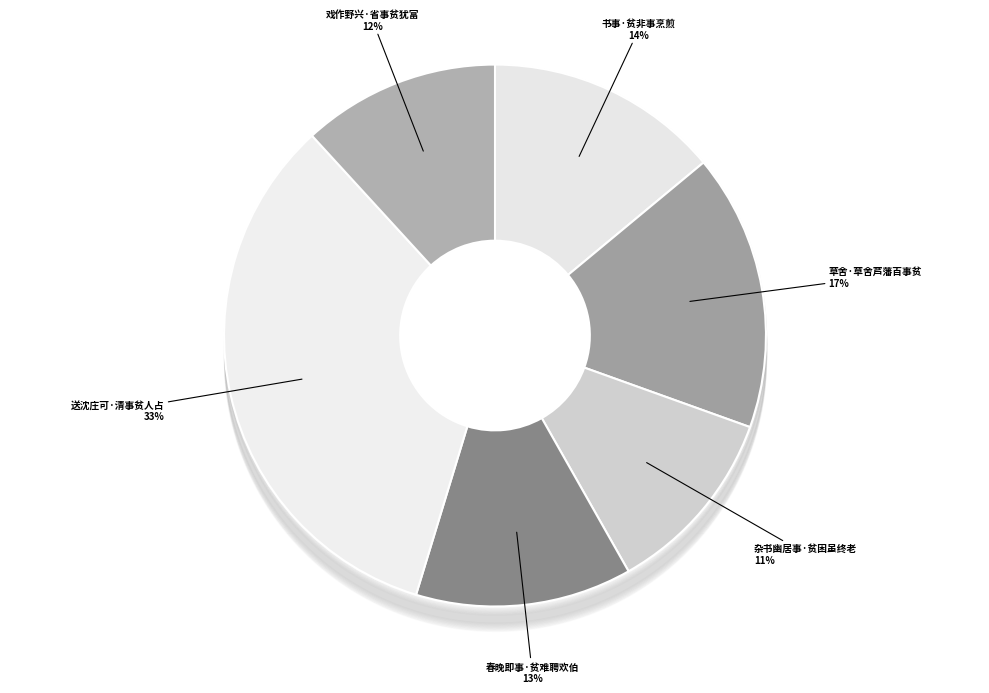

Which slice is the largest?

送沈庄可·清事贫人占